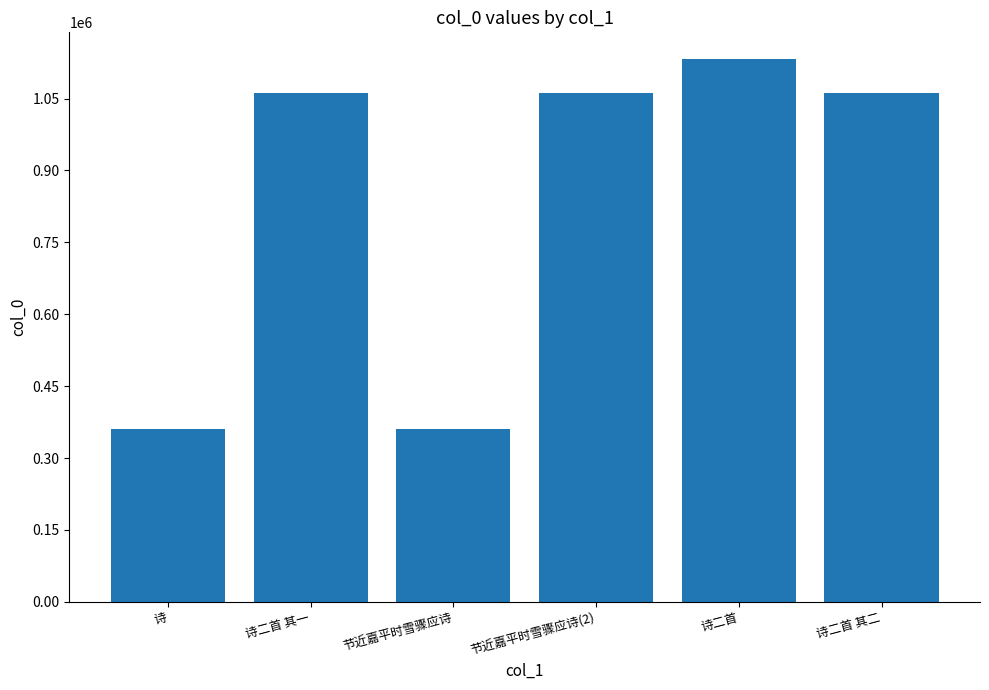

What is the label of the 3rd bar from the right?

节近嘉平时雪骤应诗(2)